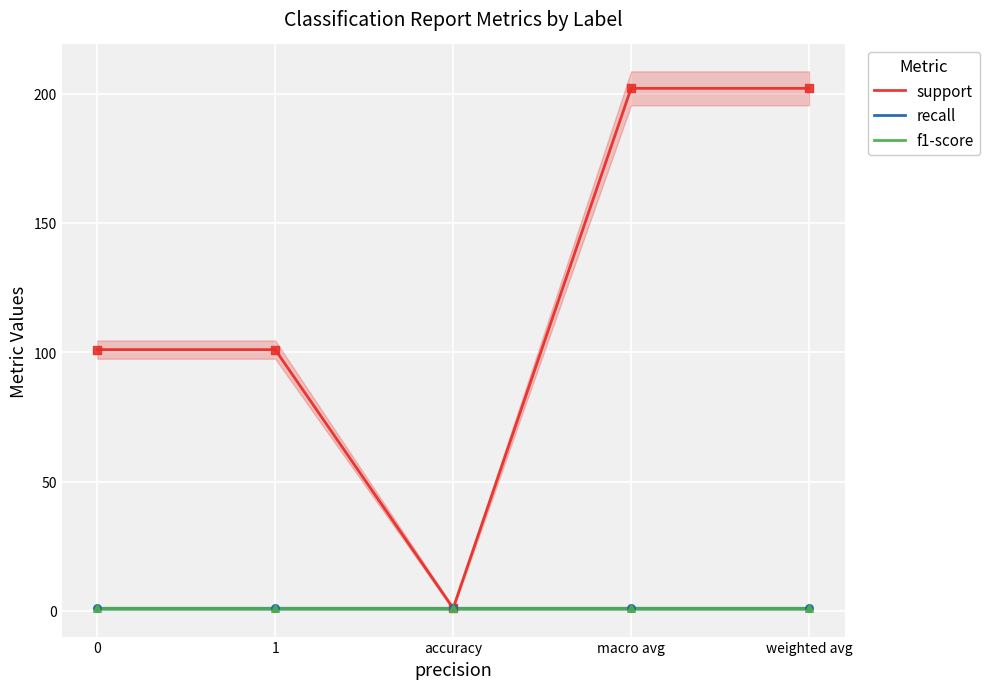

Which series reaches the minimum Y coordinate?

support